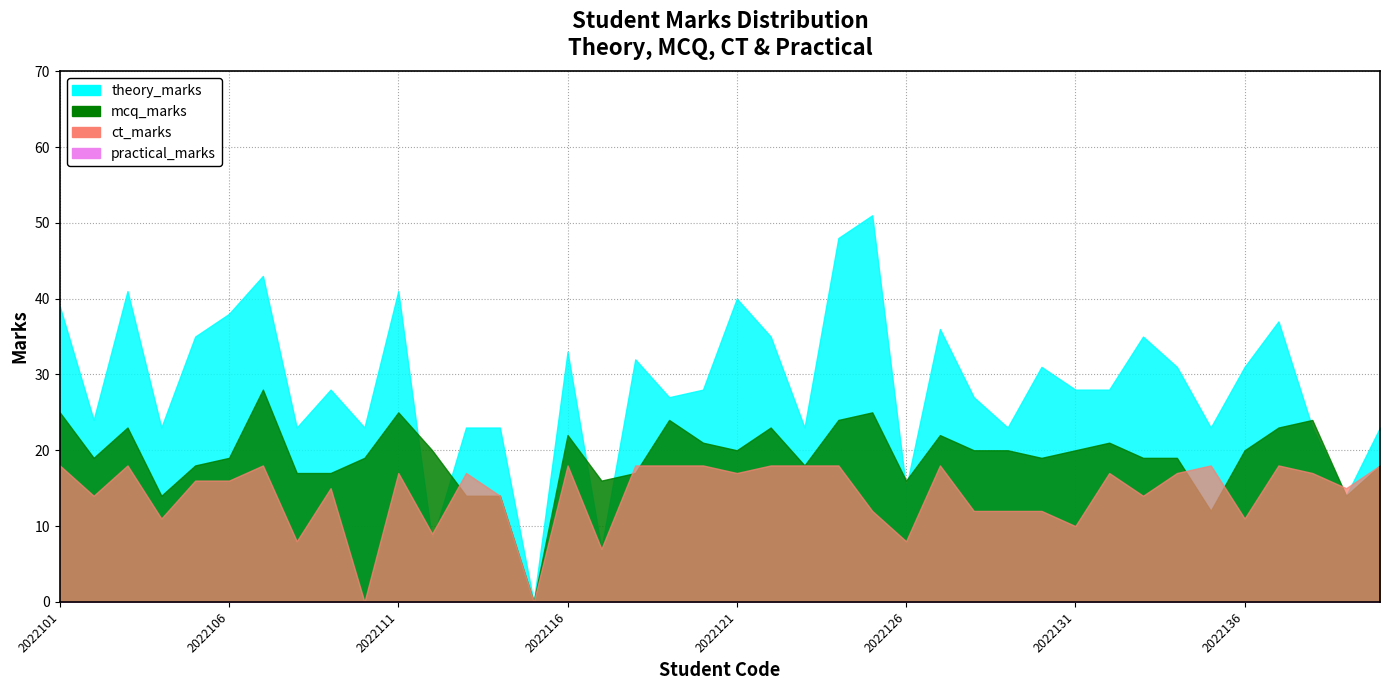

Is the value of mcq_marks at 2022135 greater than the value of practical_marks at 2022120?

Yes